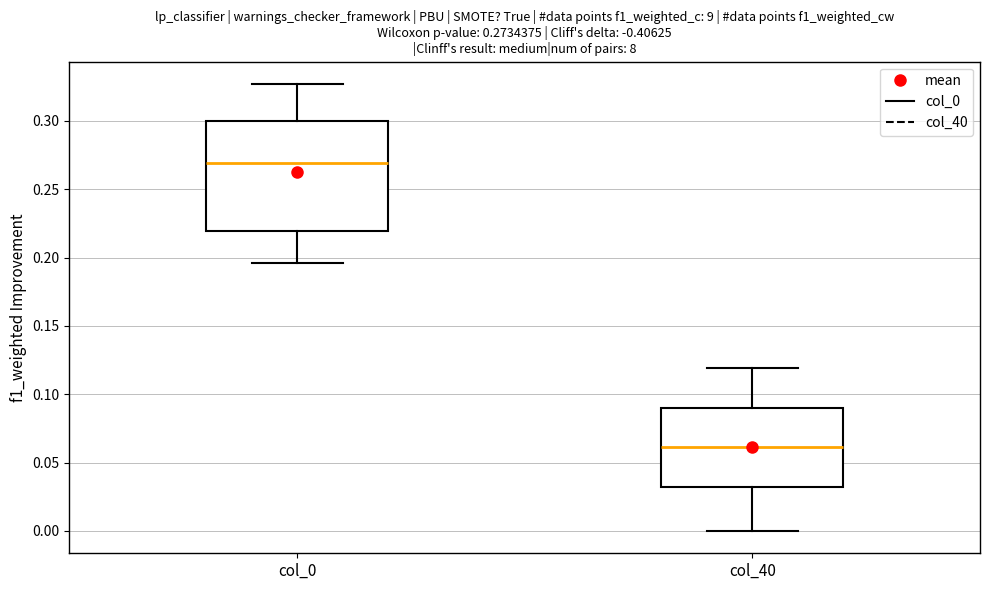

Which box is the tallest, from its lower edge to its upper edge?

col_0